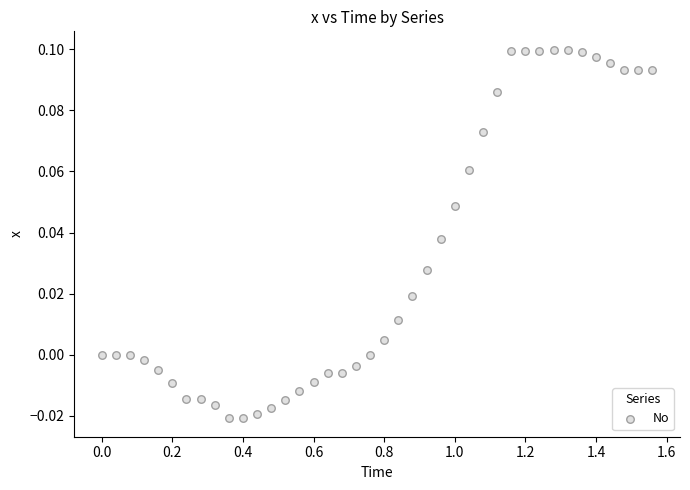

What is the range of X values (max minus min)?

1.6